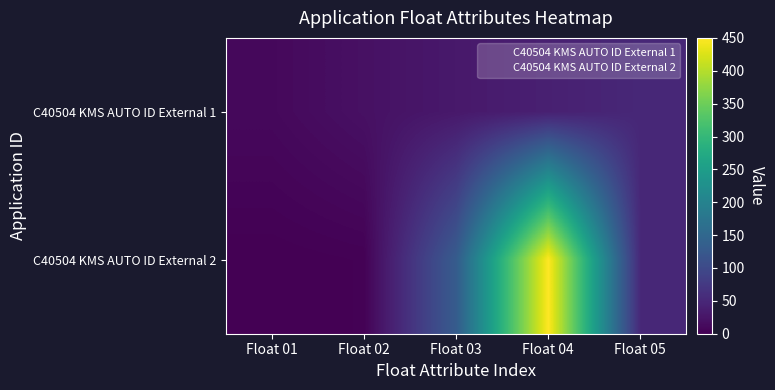

What is the total value across all series at Float 01?

10